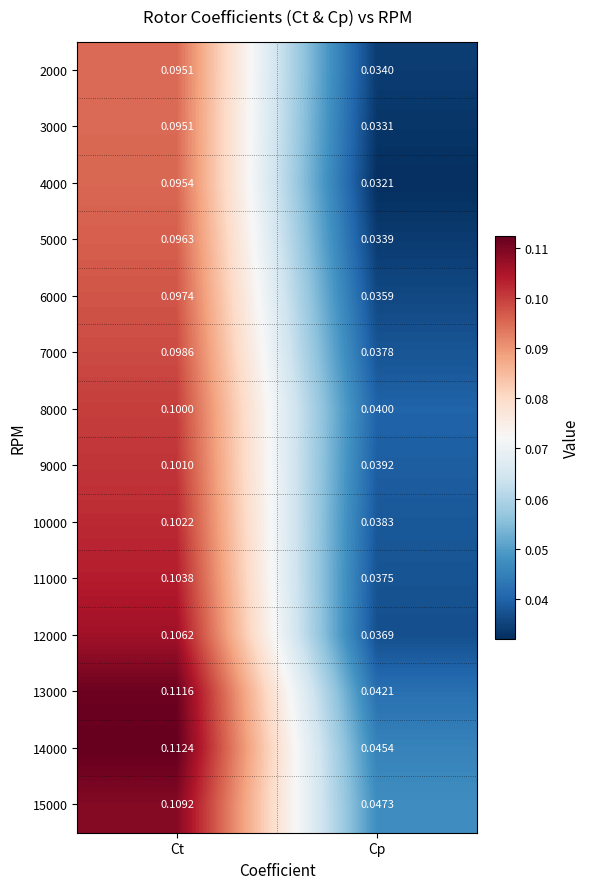

Count the number of data series in this chart.

14